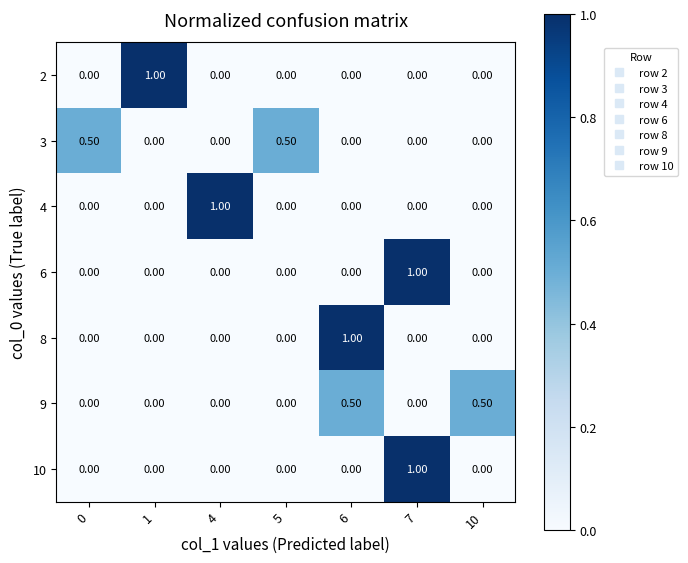

What is the difference between the maximum and minimum values in the 2 series?

1.0